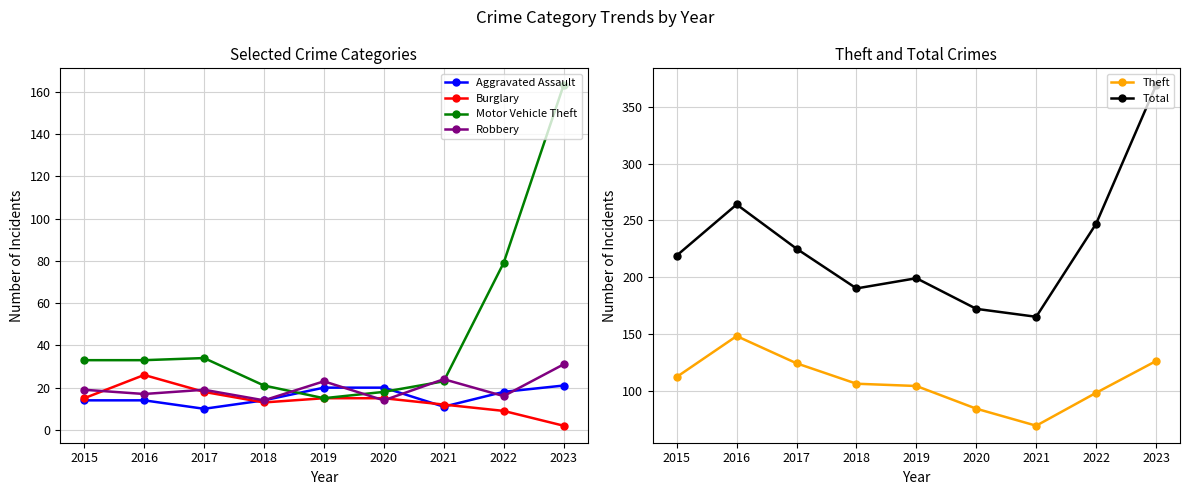

How many distinct data groups are displayed?

6